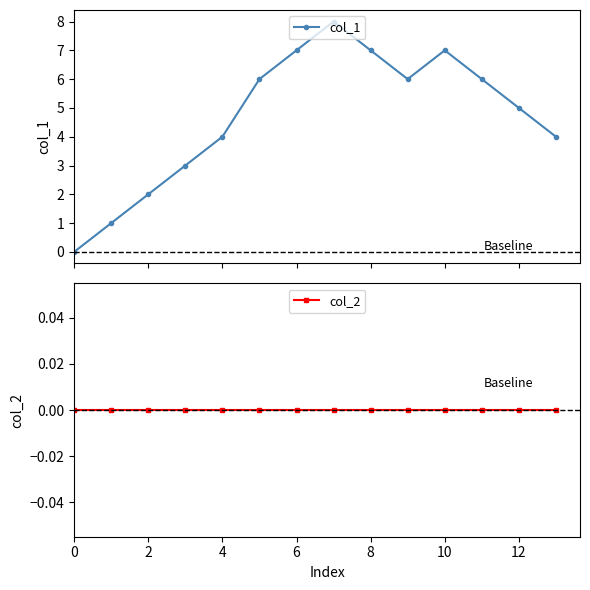

Which series has the largest total across all categories?

col_1